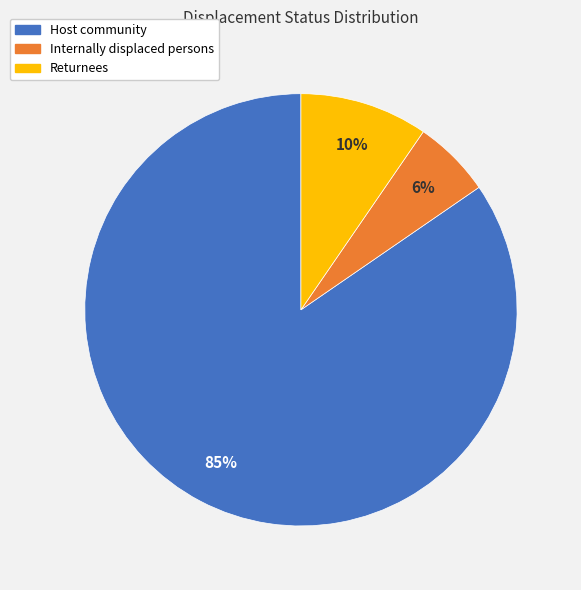

What percentage is the Internally displaced persons slice, to the nearest percent?

6%